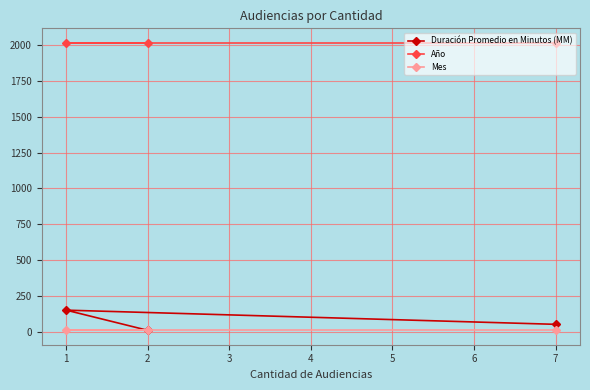

Reading left to right, list all the values displayed in this chart.

Duración Promedio en Minutos (MM): 1=150	2=9	7=51
Año: 1=2018	2=2018	7=2018
Mes: 1=9	2=9	7=9